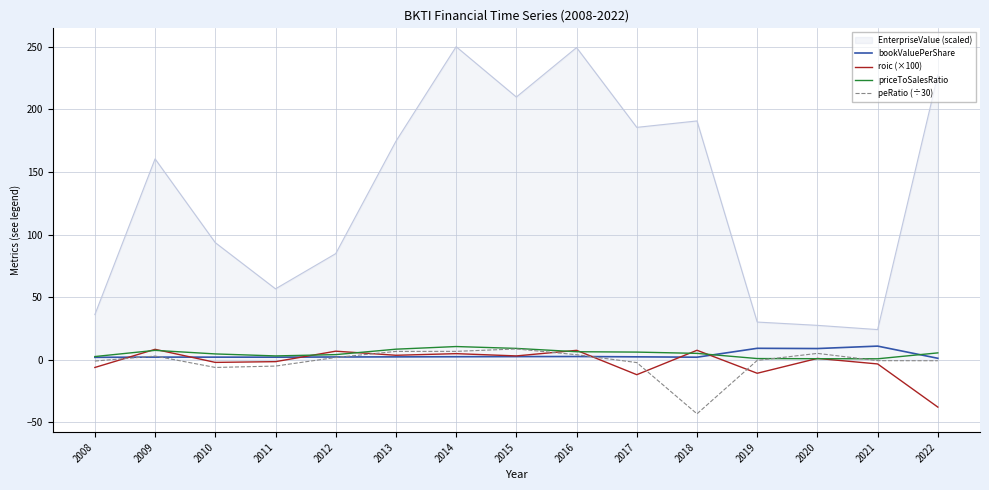

Which series has the largest total across all categories?

EnterpriseValue (scaled)